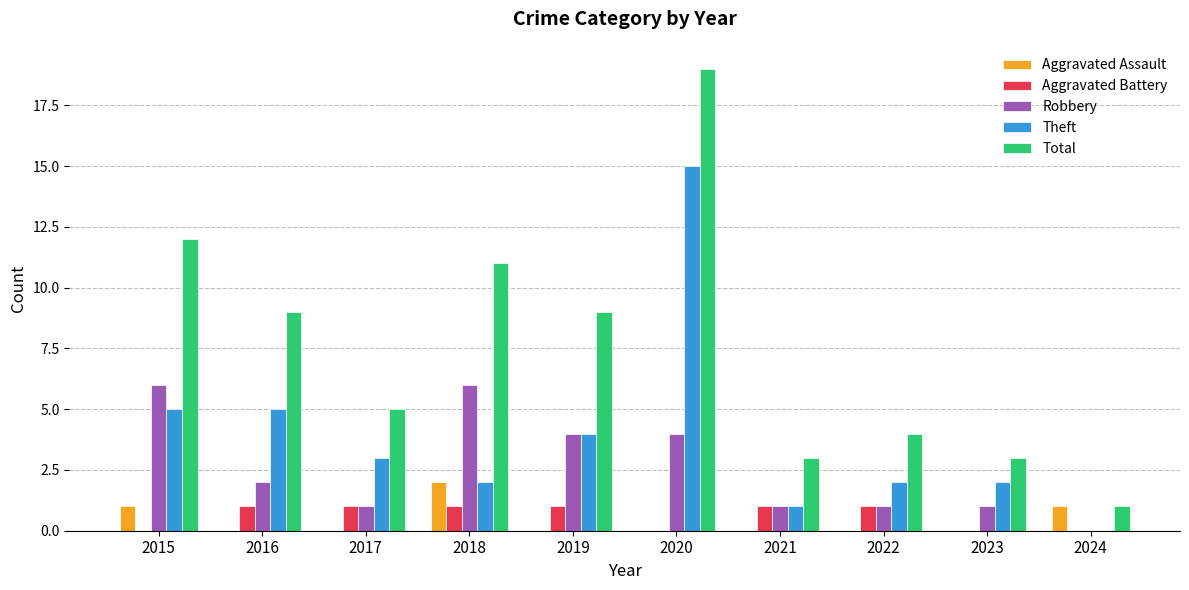

Count the number of data series in this chart.

5